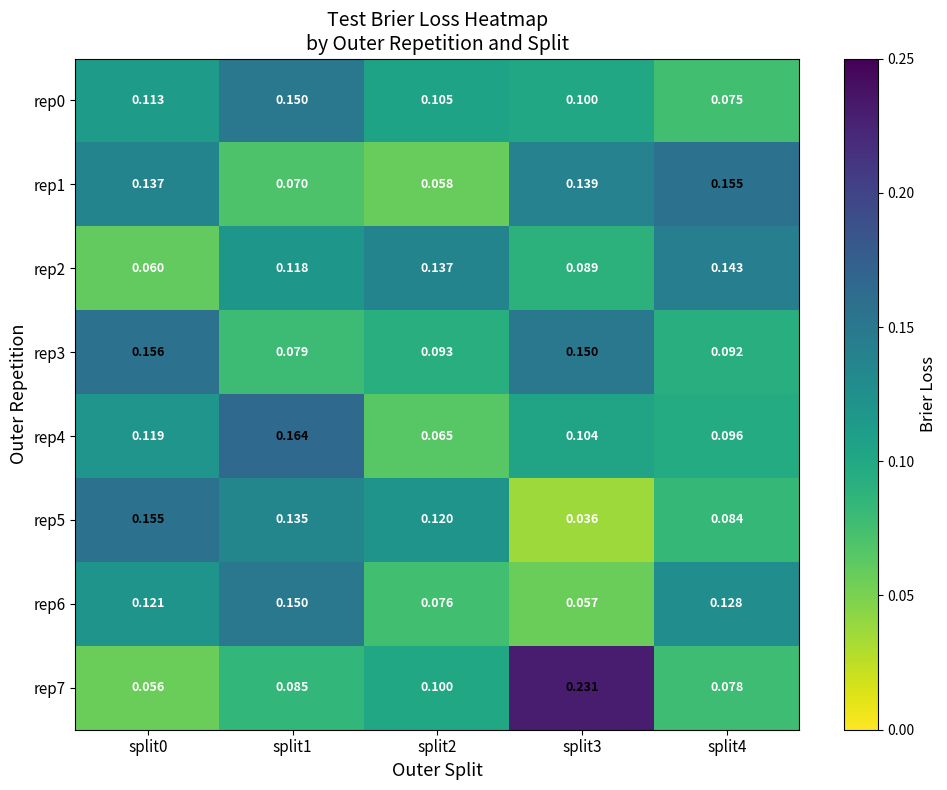

How many series are shown in this chart?

8